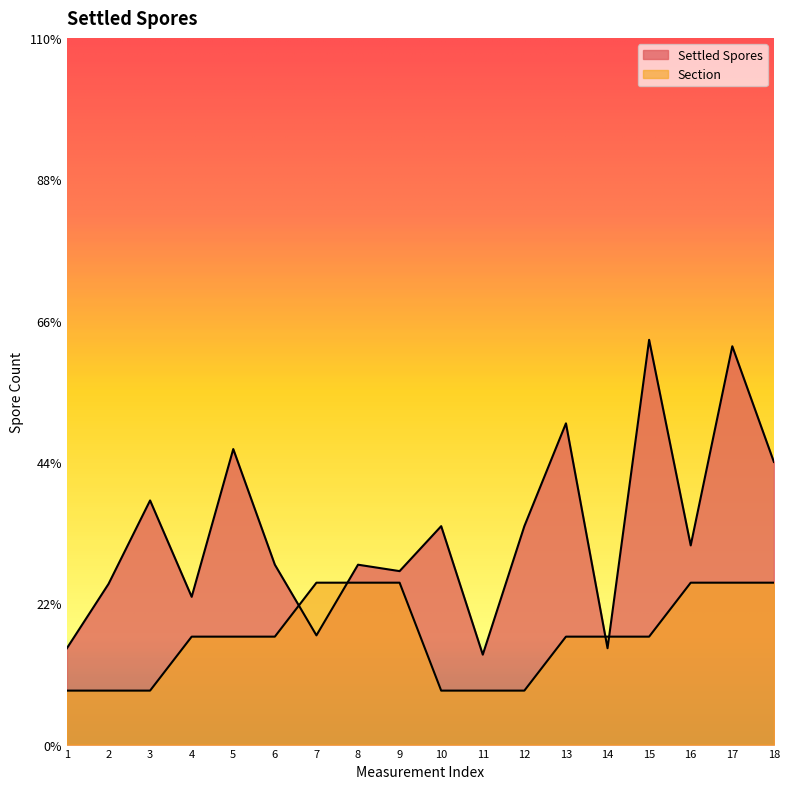

Reading left to right, list all the values displayed in this chart.

Settled Spores: 1=15.0	2=25.0	3=38.0	4=23.0	5=46.0	6=28.0	7=17.0	8=28.0	9=27.0	10=34.0	11=14.0	12=34.0	13=50.0	14=15.0	15=63.0	16=31.0	17=62.0	18=44.0
Section: 1=8.4	2=8.4	3=8.4	4=16.8	5=16.8	6=16.8	7=25.2	8=25.2	9=25.2	10=8.4	11=8.4	12=8.4	13=16.8	14=16.8	15=16.8	16=25.2	17=25.2	18=25.2